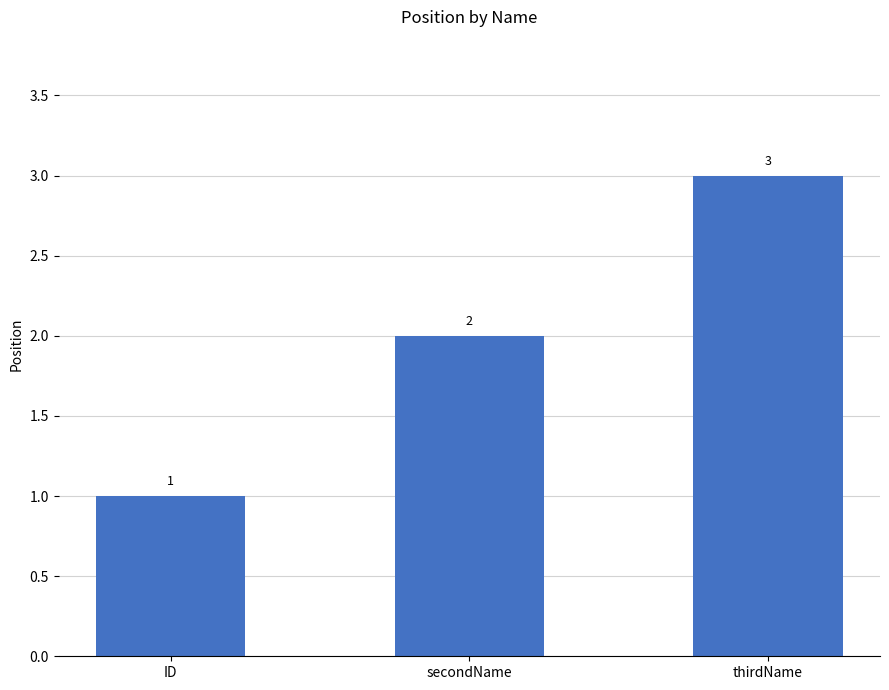

What is the sum of the values at thirdName and ID?

4